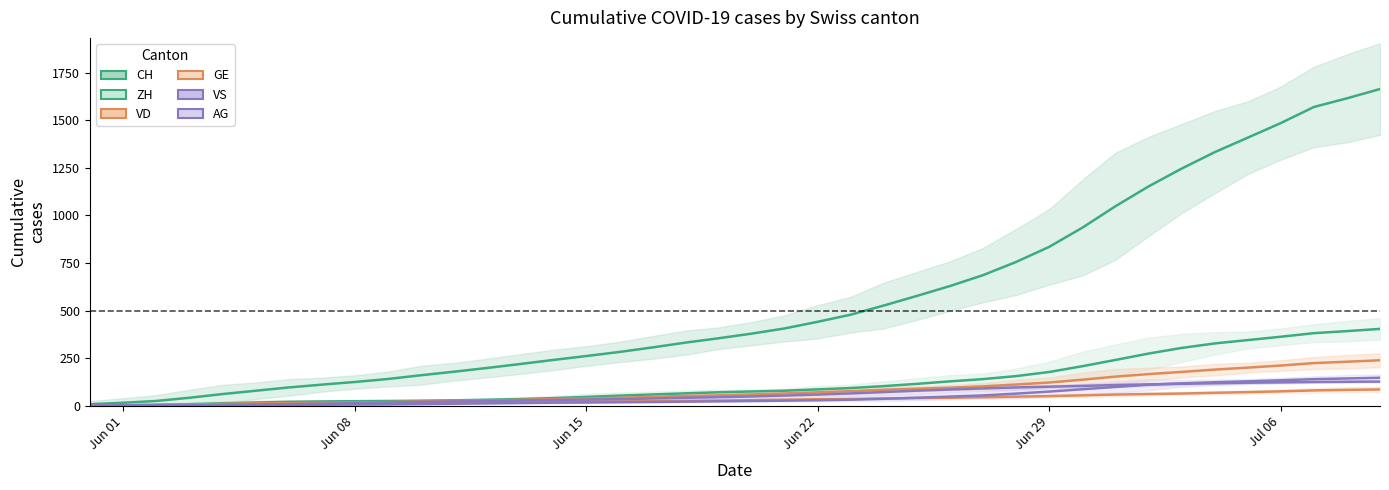

Which series has the largest total across all categories?

CH